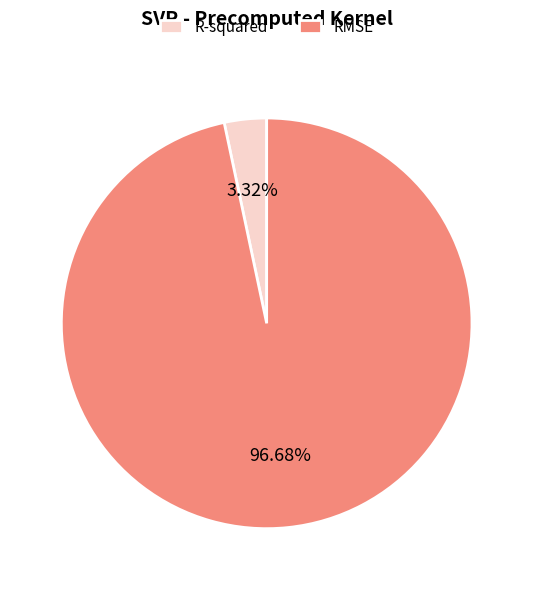

Does R-squared account for over 50% of the chart?

No